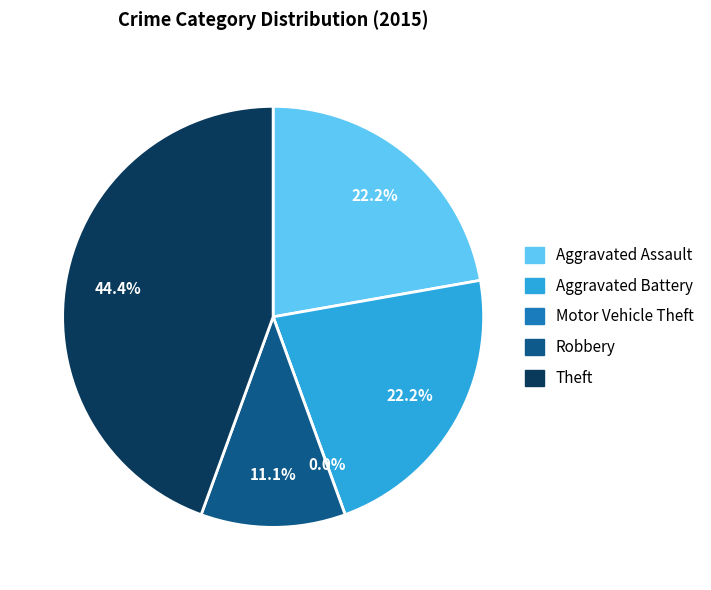

Count the number of slices in the pie.

5